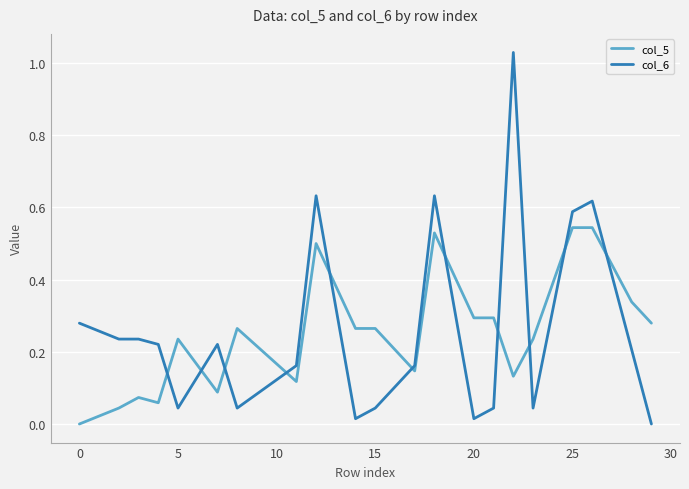

Rank the series by their average value, from highest to lowest.

col_5, col_6